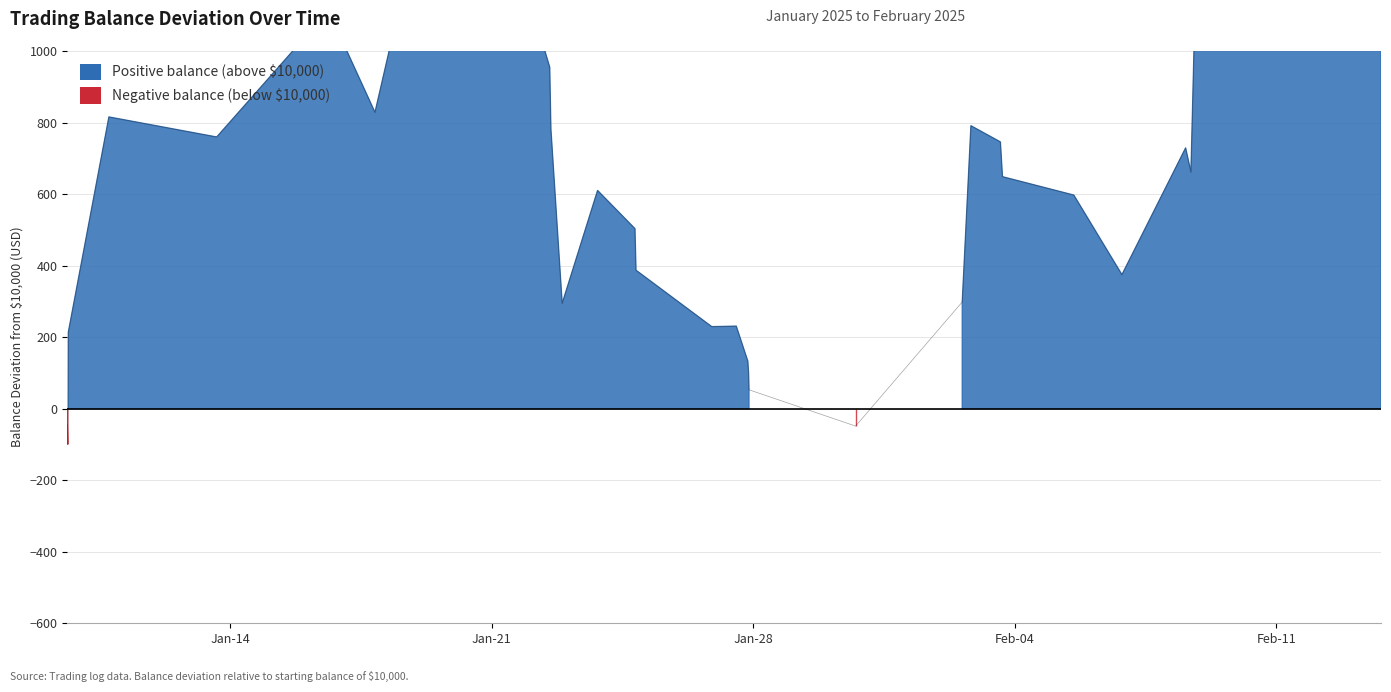

Is it true that the value at 2025-02-11 21:20:00 is 885.6?

False